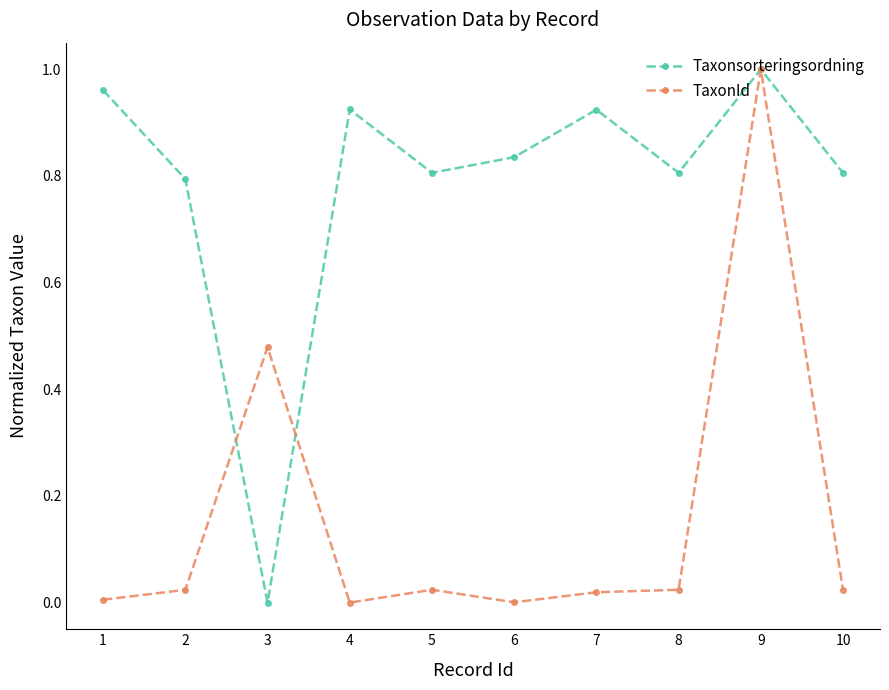

True or false: TaxonId and Taxonsorteringsordning intersect in this chart.

True